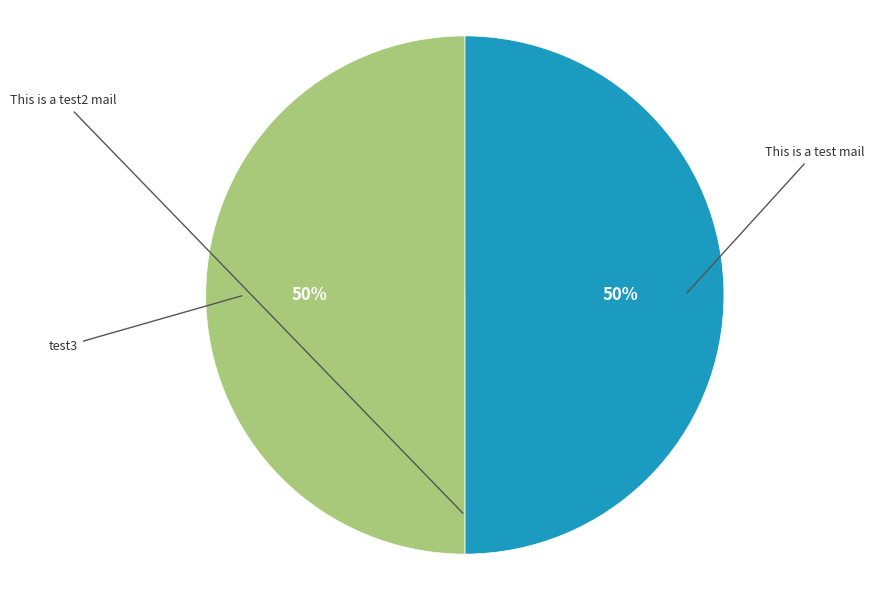

To the nearest percent, what is the difference between the largest and smallest slice percentages?

50%